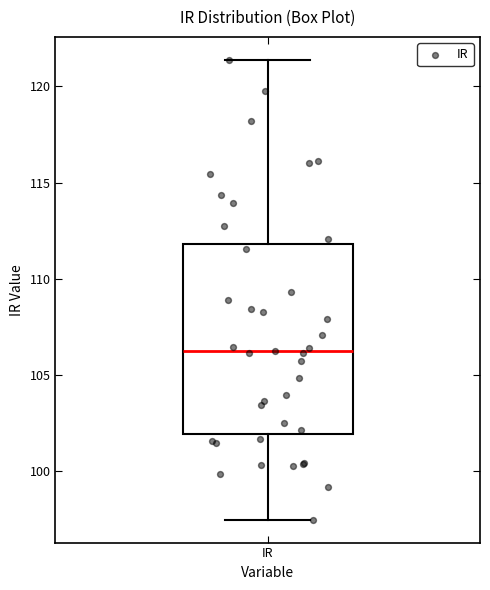

Read this box plot against the y-axis: the position of the median line, the range covered by the box, and the ends of both whiskers. The values are not printed on the chart, so give them approximately, as read against the axis.

median 106.5, box 102.0 to 112.0, whiskers 97.5 to 121.5